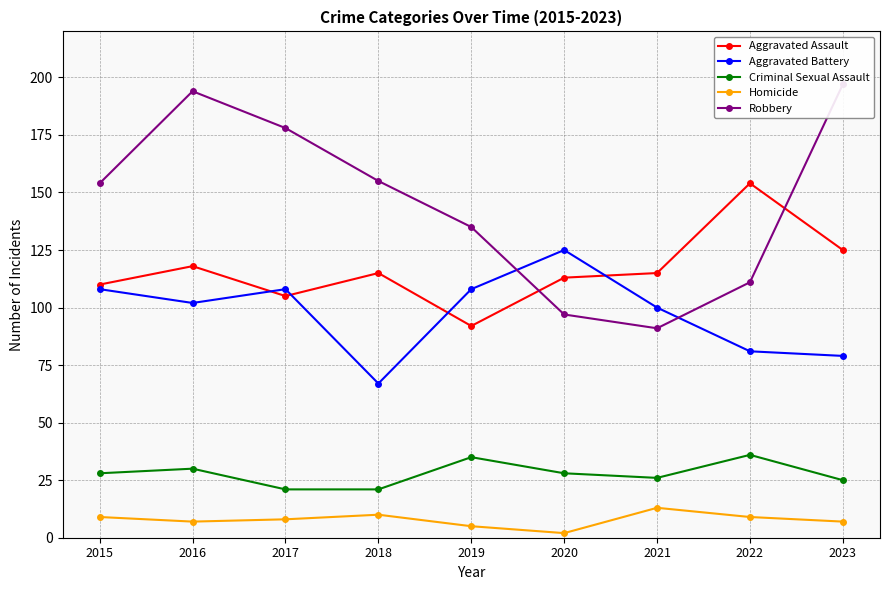

The value of Aggravated Battery at 2020 is 125. True or false?

True